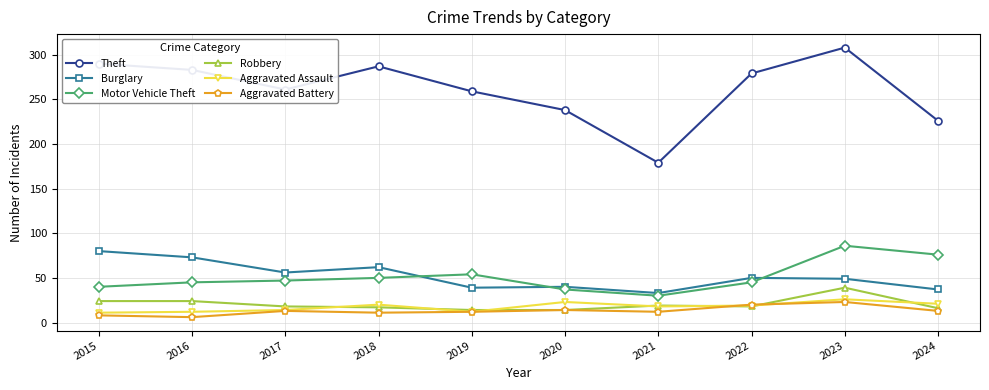

Which series has the widest spread of values?

Theft